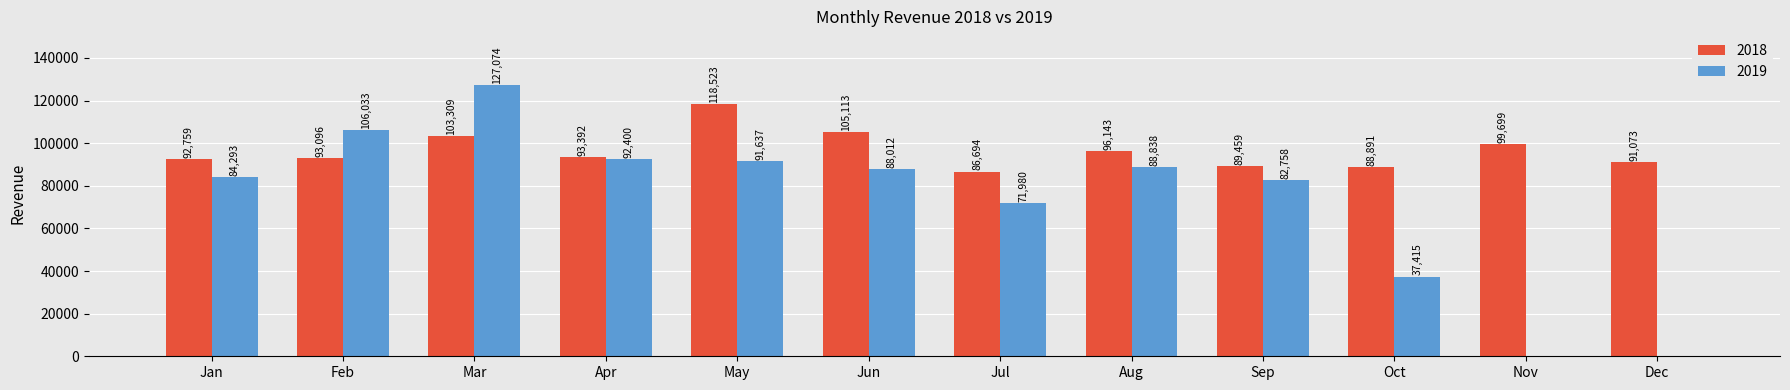

At which label is 2019 closest to 63537?

Jul